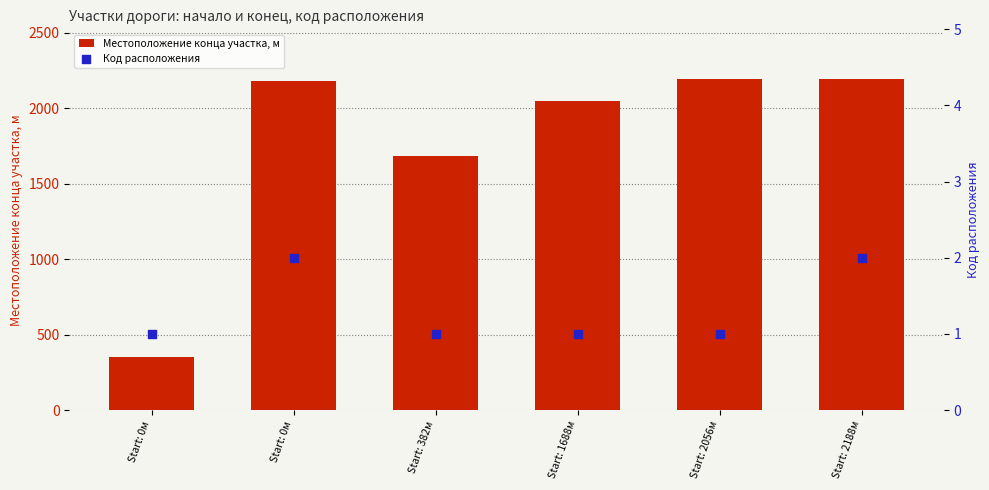

At how many categories does at least one series exceed 279?

6